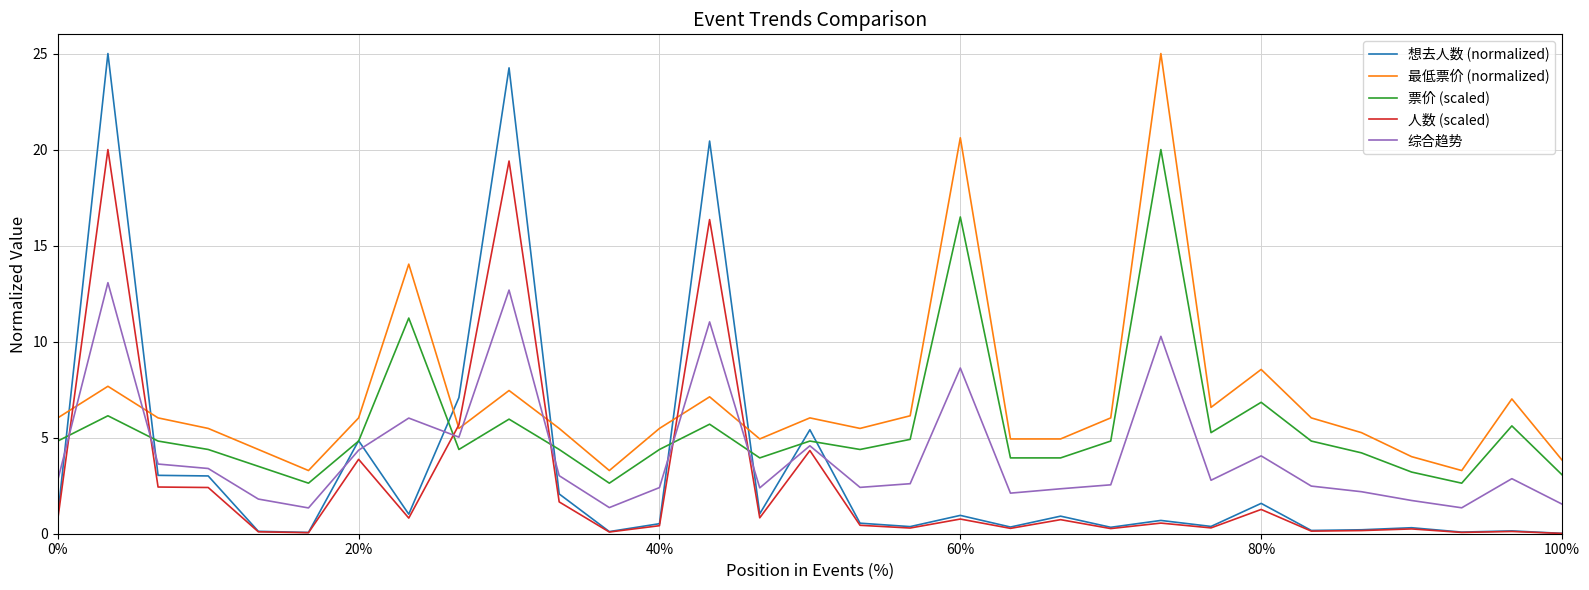

Which series has the largest range (max minus min)?

想去人数 (normalized)